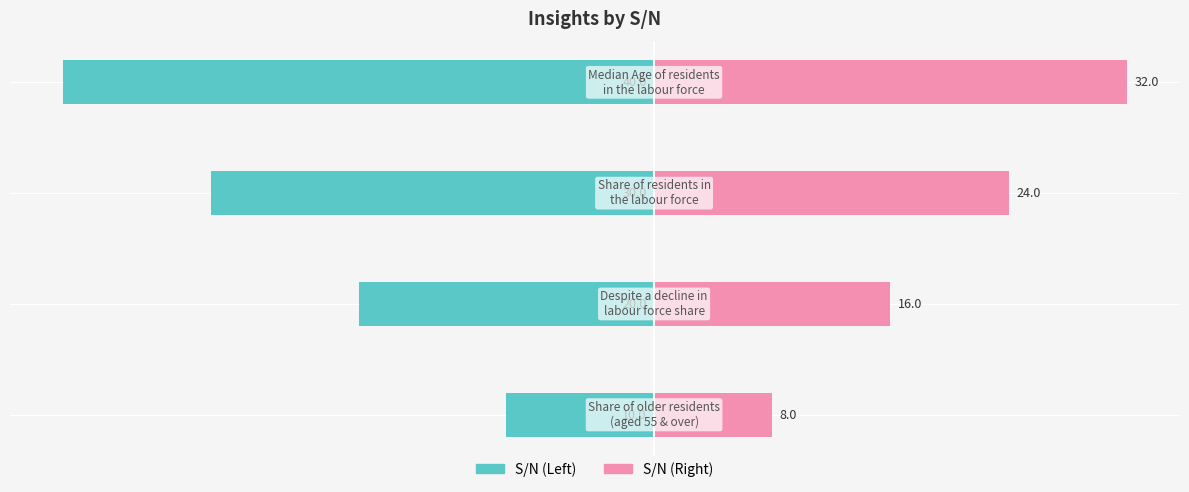

Reading left to right, transcribe all the data shown in this chart.

S/N (Left): -10	-20	-30	-40
S/N (Right): 8	16	24	32